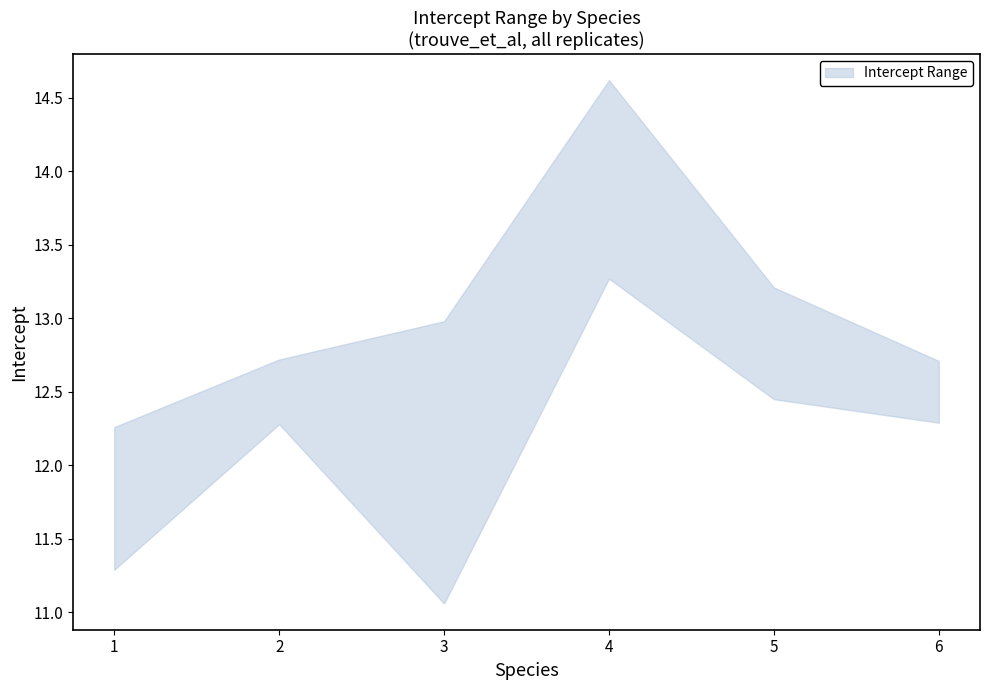

Is the value of intercept_max at intercept_max greater than the value of intercept_min at 5?

Yes